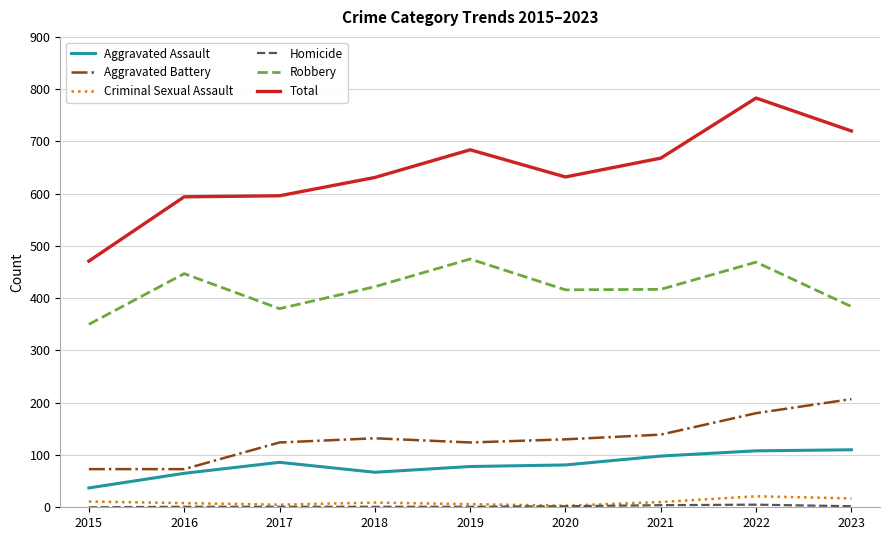

What is the greatest value displayed?

783